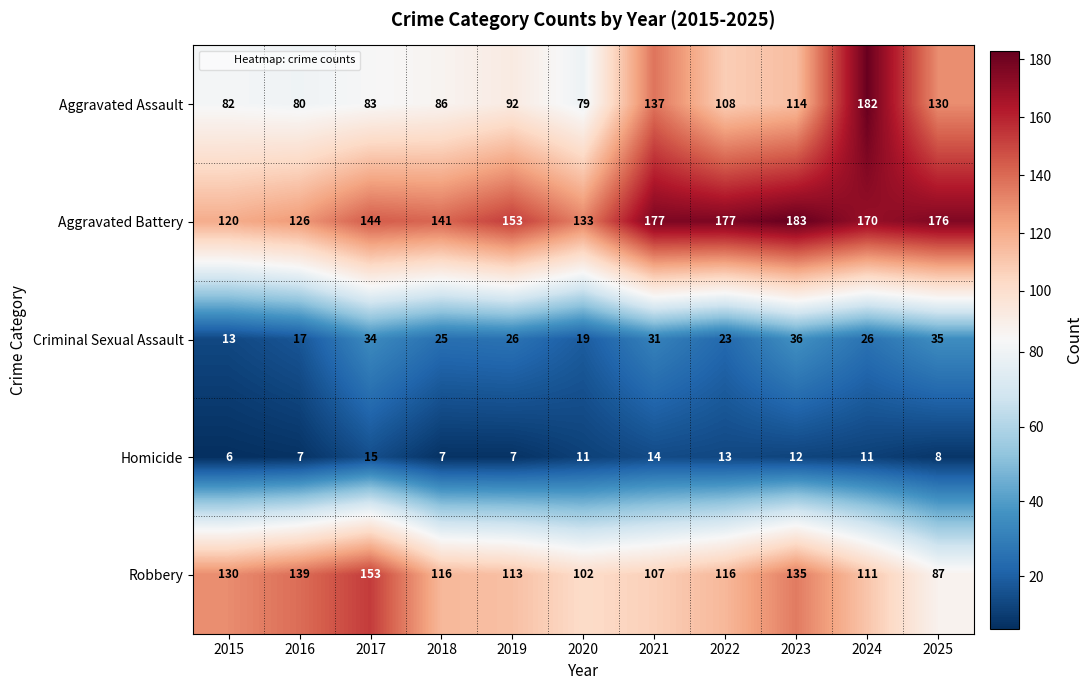

Which category has the lowest value across all series?

2015